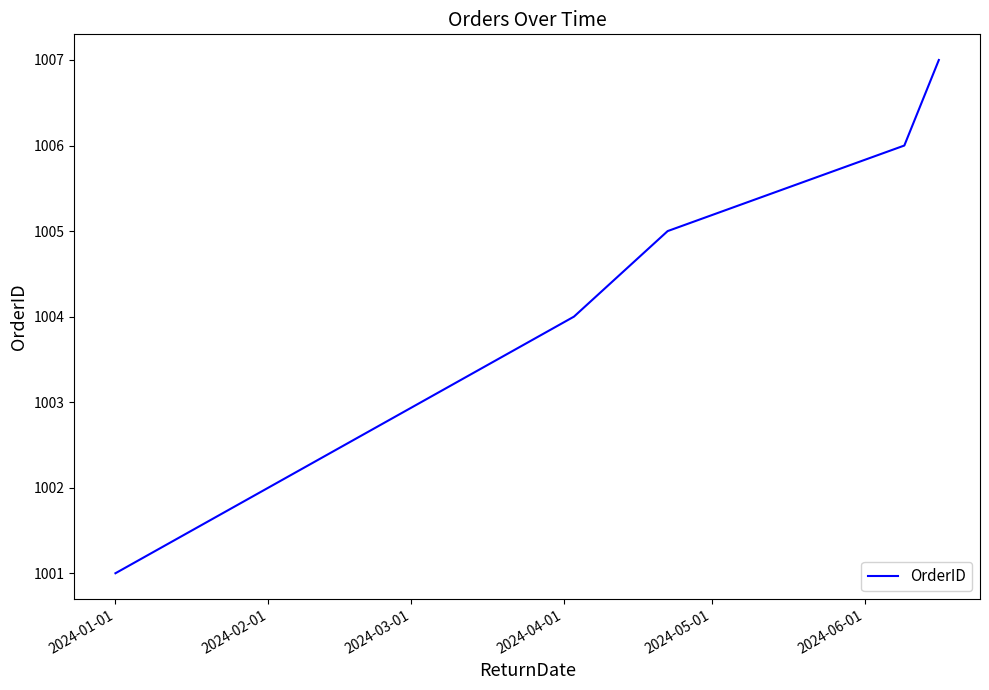

True or false: there are more than 2 points higher than both neighbors.

False